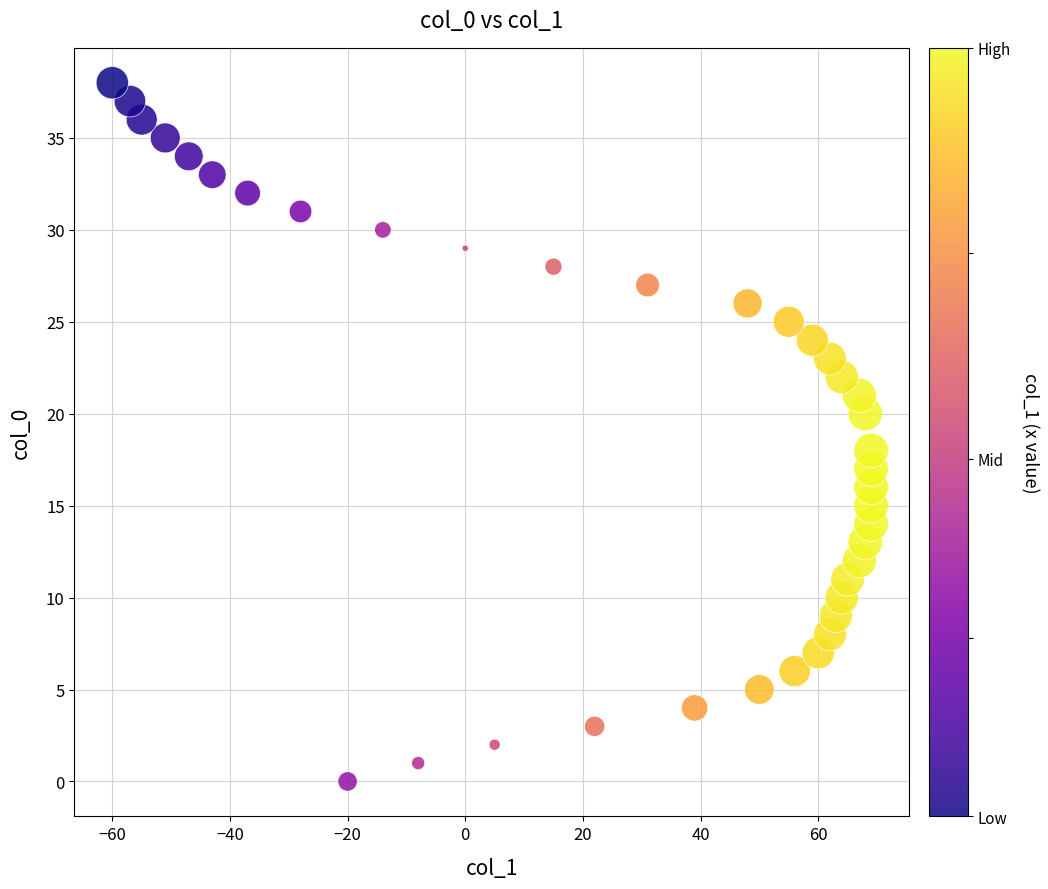

What is the range of Y values (max minus min)?

38